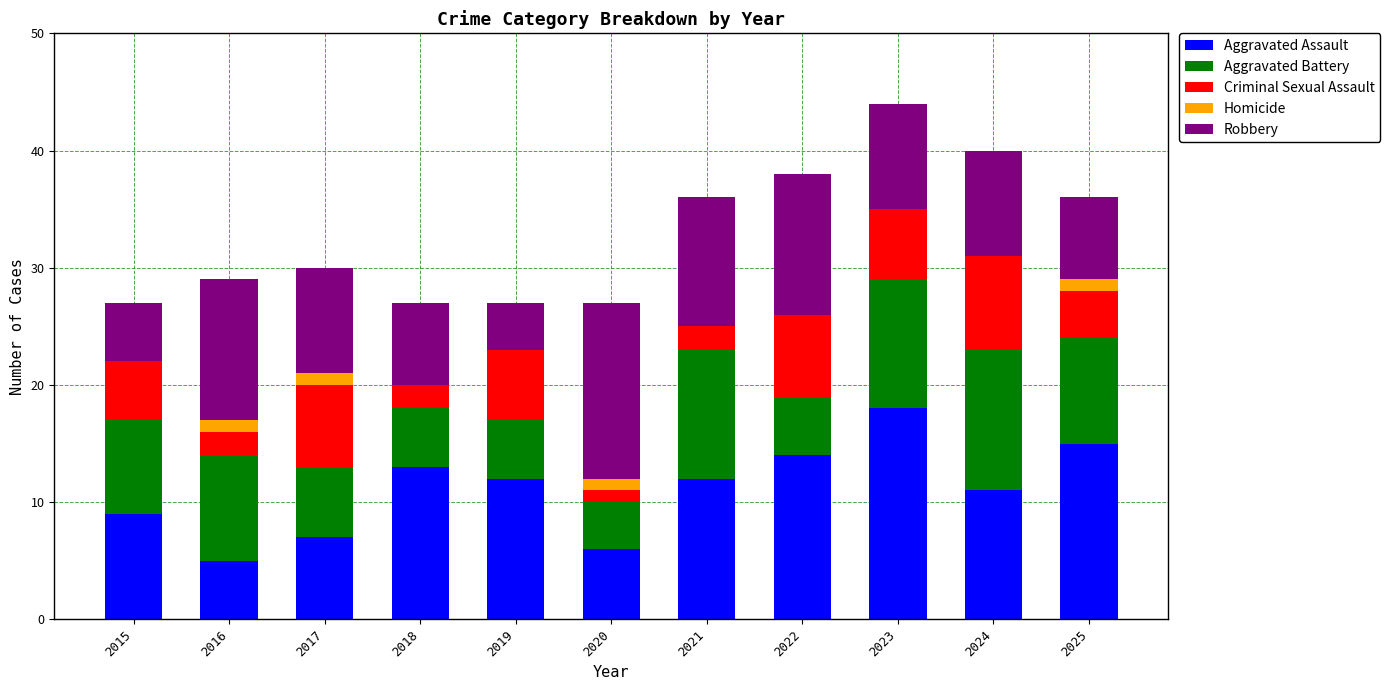

What is the maximum value for Aggravated Assault?

18